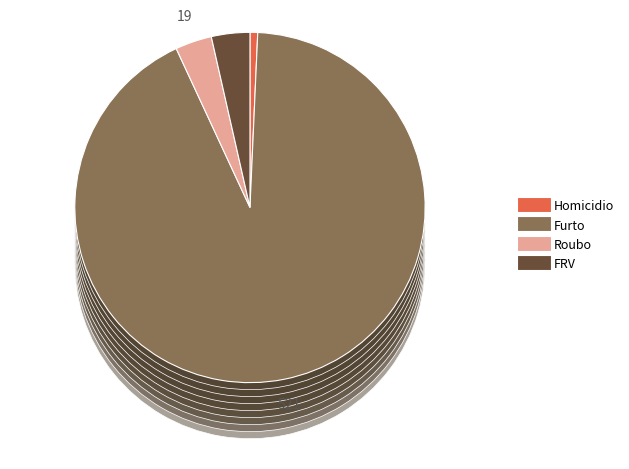

Do Homicidio and FRV together represent more than half of the pie?

No